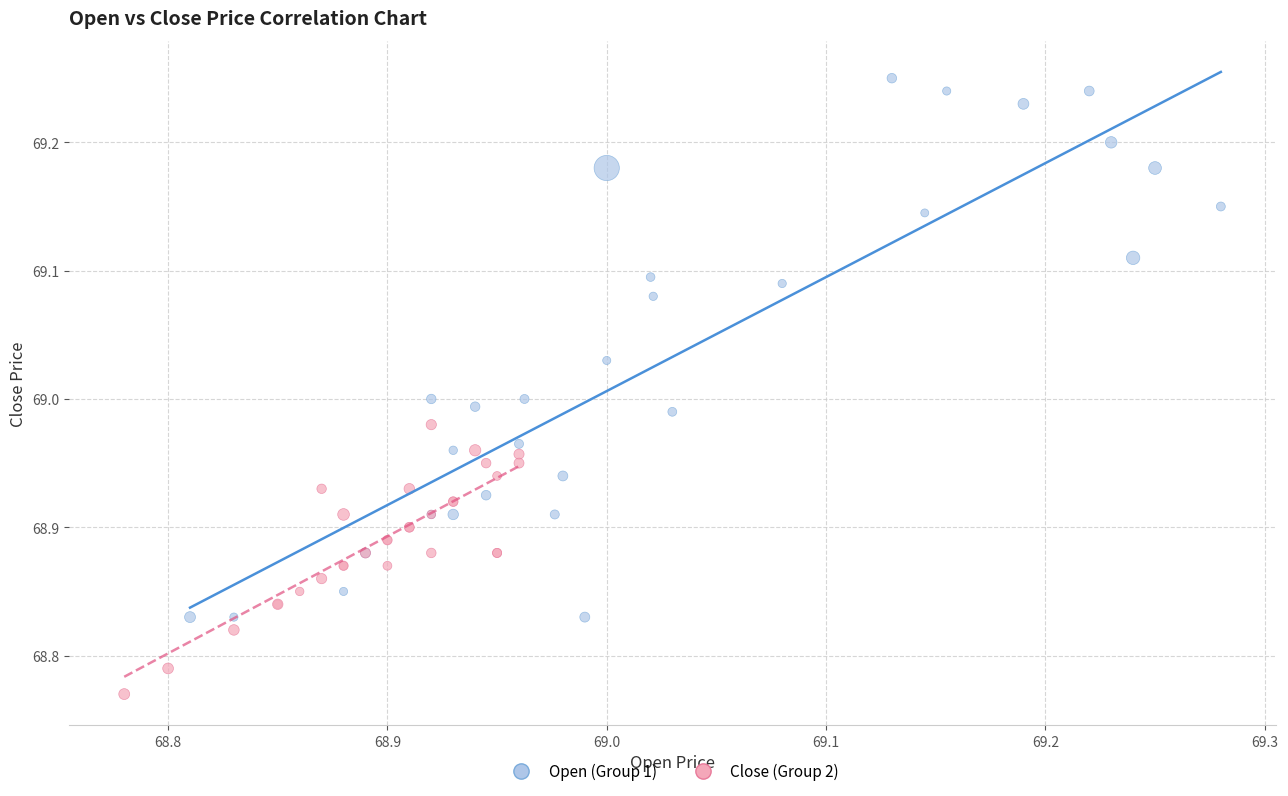

Which series contains the lowest Y value?

Close (Group 2)